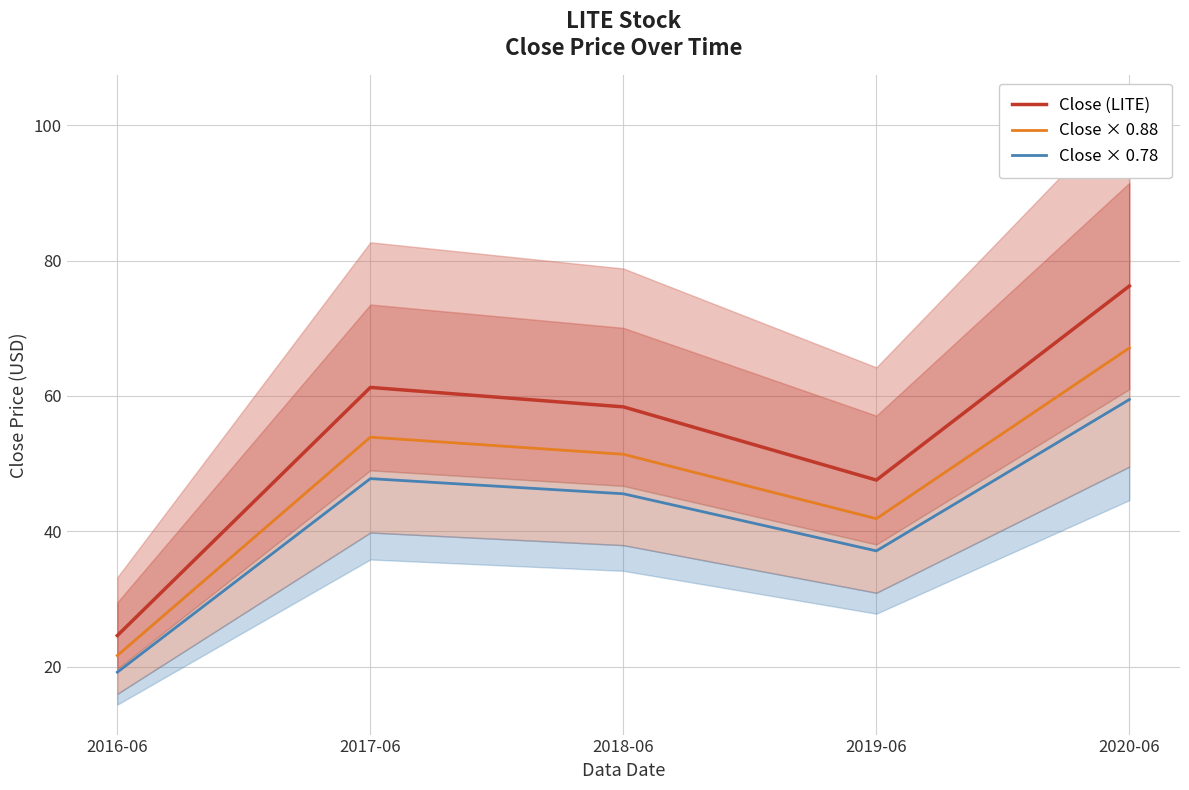

What is the maximum value shown in the chart?

76.3